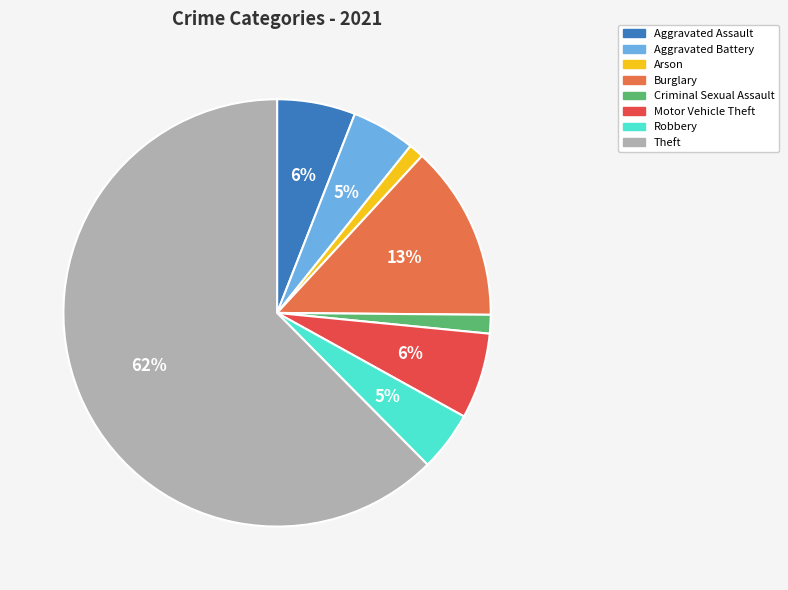

To the nearest percent, what is the average slice percentage?

12%